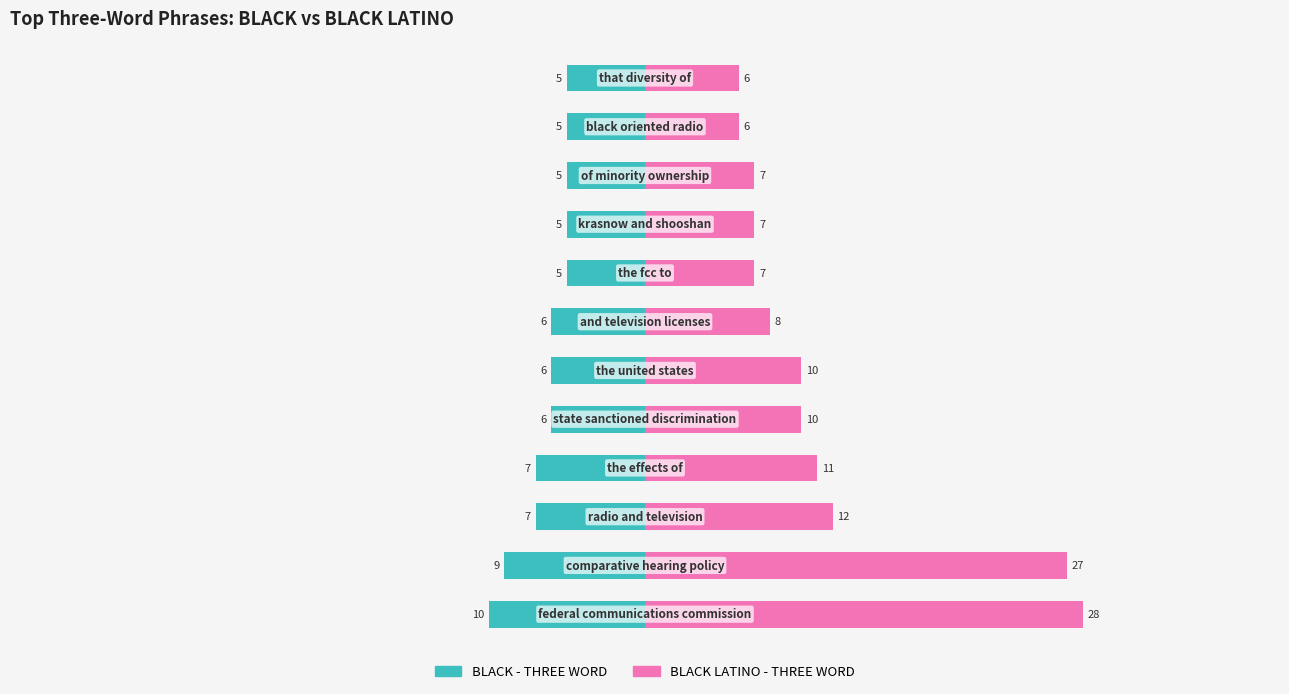

What is the difference between the maximum and minimum values in the BLACK LATINO - THREE WORD series?

22